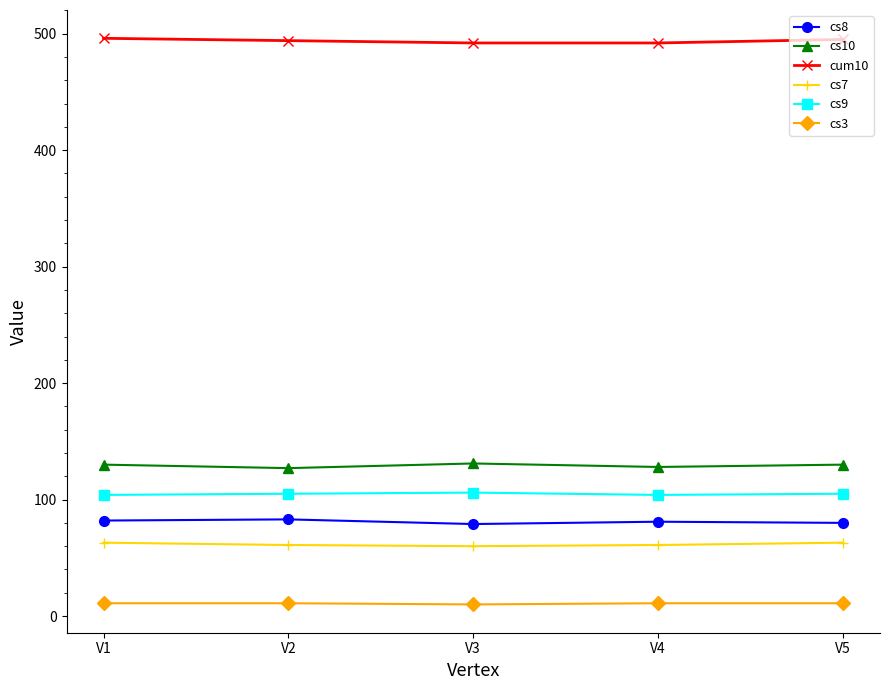

True or false: cs10 and cs9 cross at least once.

False